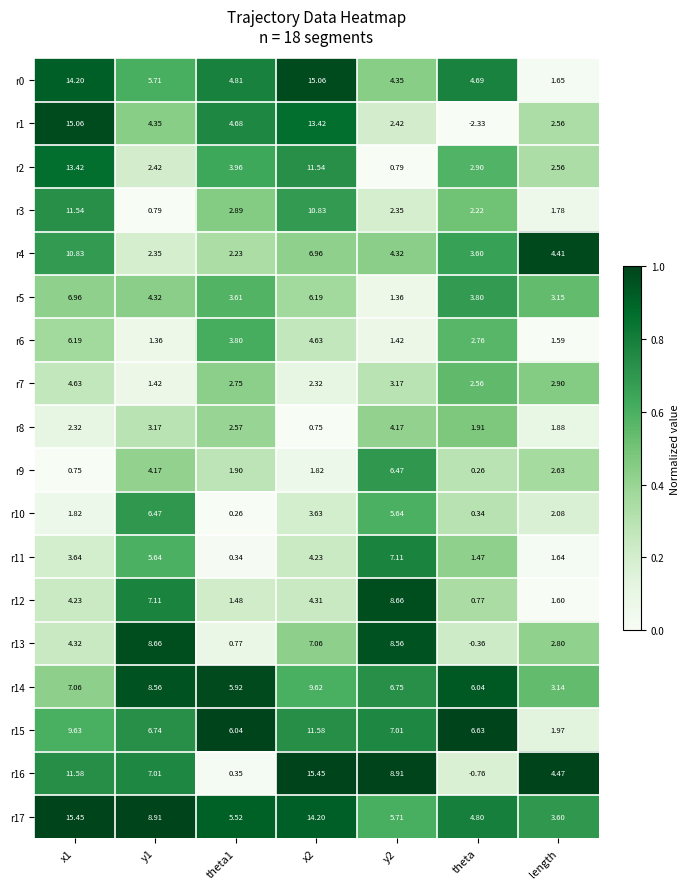

Is the value of r11 at length greater than the value of r13 at y1?

No